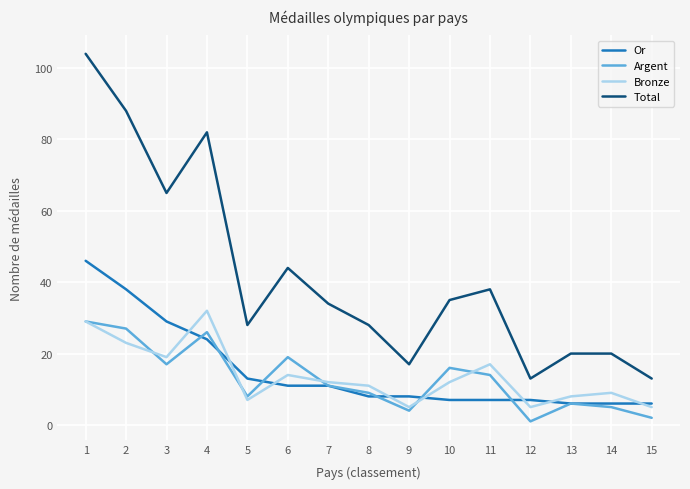

True or false: Or and Total cross at least once.

False